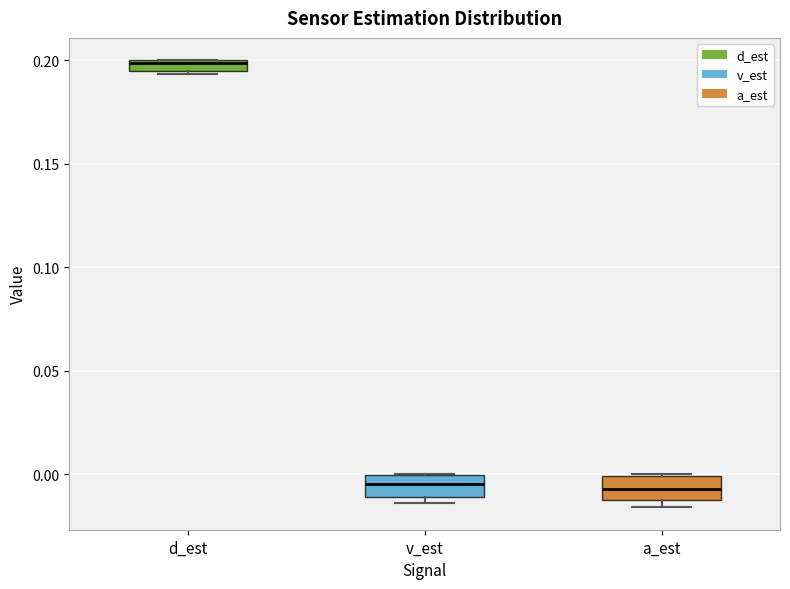

Which box has the highest median line?

d_est